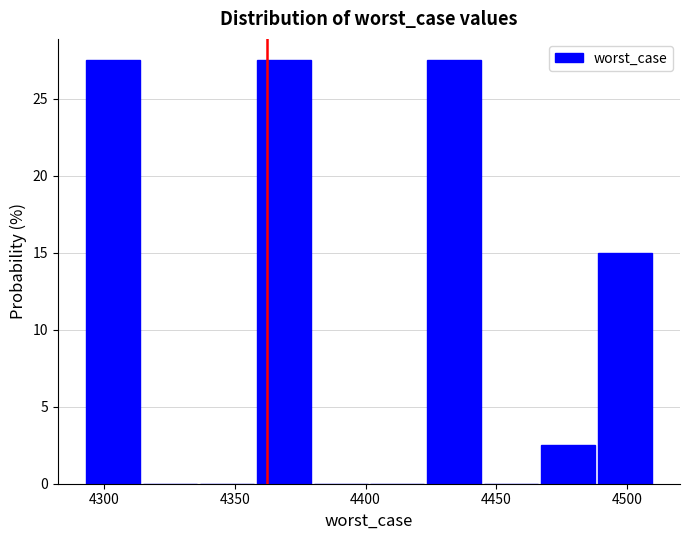

Reading left to right, list every bar in this chart as the range it spans on the x-axis followed by its height. Neither the bar edges nor the heights are printed on the chart, so give them approximately, as read against the axes.

4295 to 4315: 27.5
4315 to 4335: 0
4335 to 4360: 0
4360 to 4380: 27.5
4380 to 4400: 0
4400 to 4425: 0
4425 to 4445: 27.5
4445 to 4465: 0
4465 to 4490: 2.5
4490 to 4510: 15.0